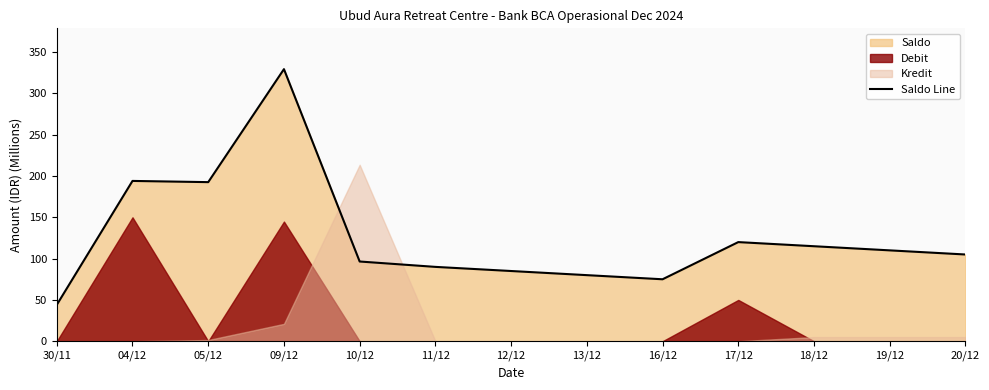

List the labels in order of value, largest first.

09/12, 04/12, 05/12, 17/12, 18/12, 19/12, 20/12, 10/12, 11/12, 12/12, 13/12, 16/12, 30/11